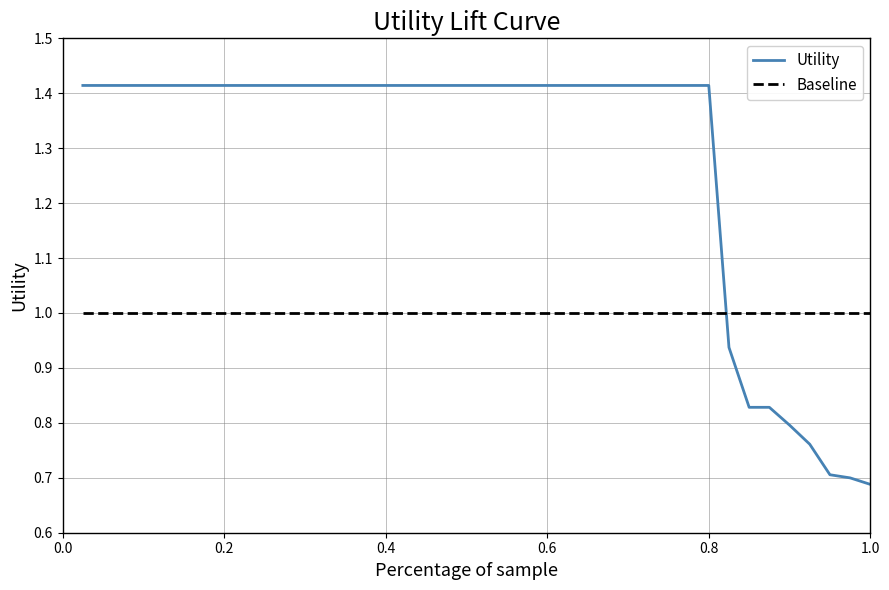

Which series has the largest total across all categories?

Utility